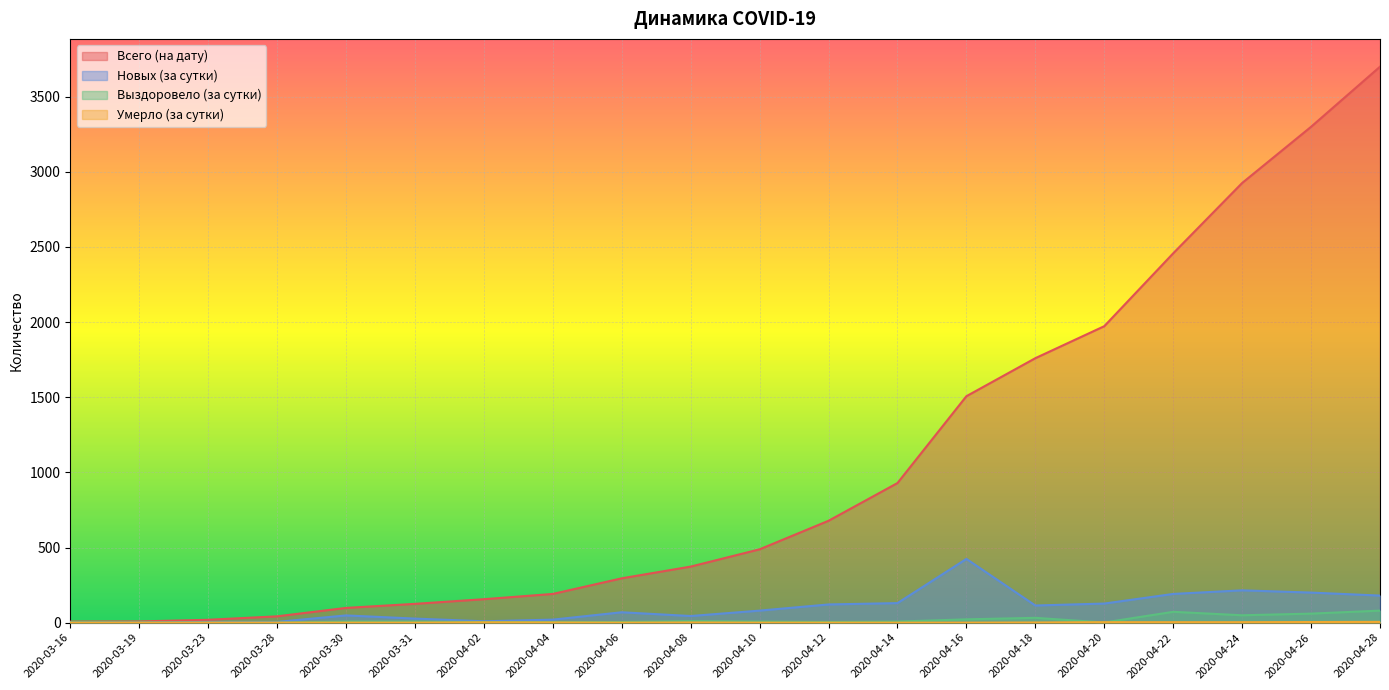

Which has a higher value, 2020-04-28 or 2020-04-10?

2020-04-28